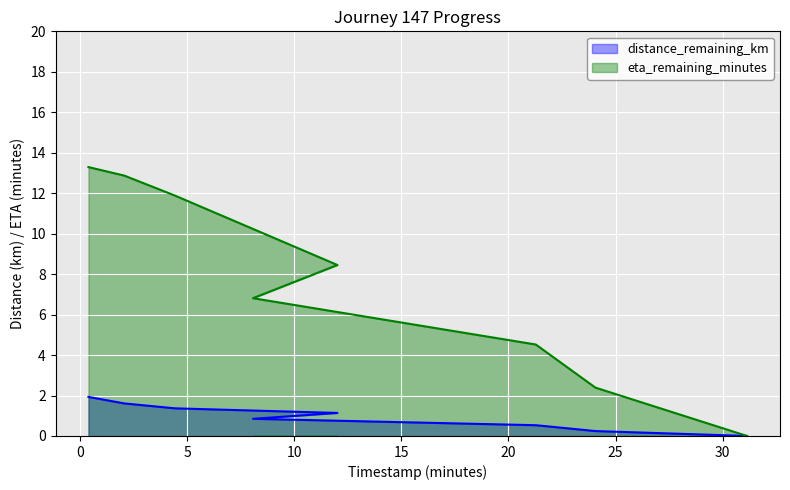

The distance_remaining_km series shows -0.8 at 31.14. True or false?

False